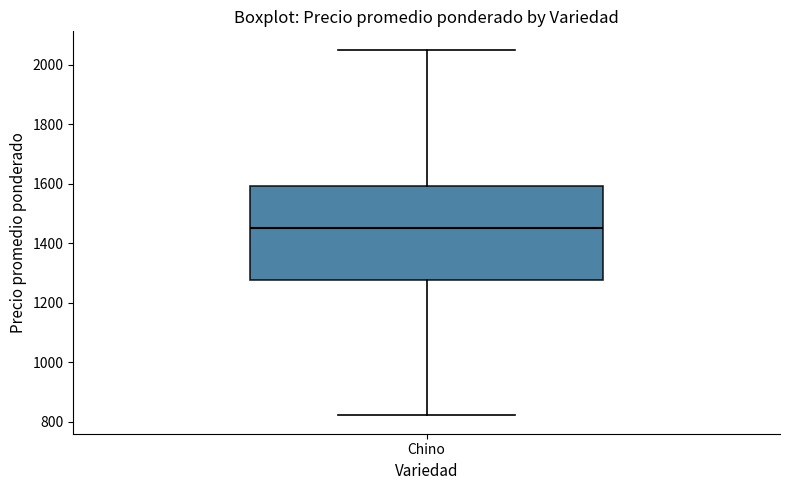

Transcribe this box plot: give where the median line is, the range the box spans, and where the two whiskers end, as read against the y-axis. The values are not printed on the chart, so give them approximately, as read against the axis.

median 1460, box 1280 to 1600, whiskers 820 to 2060